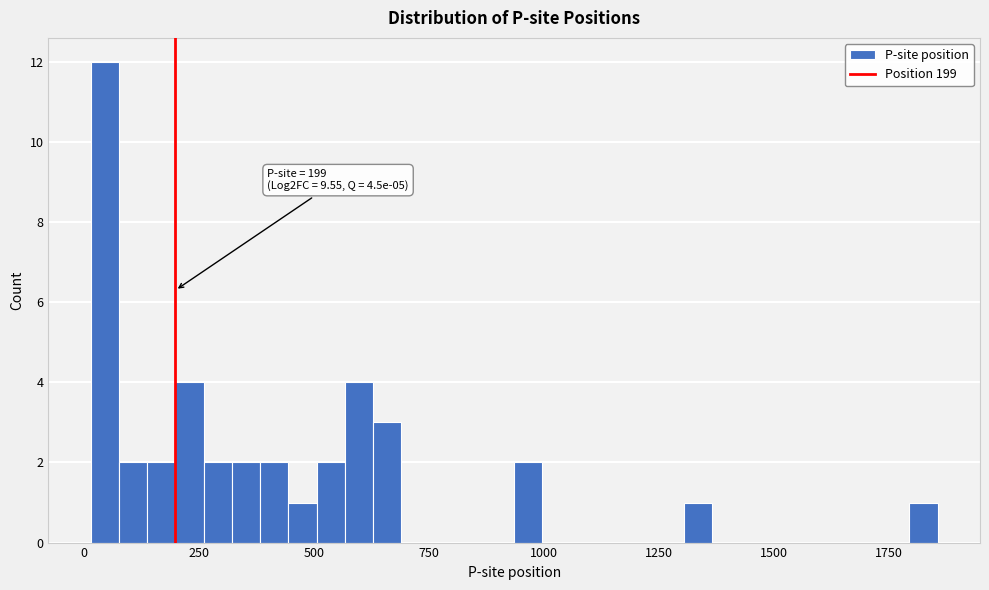

Around what value on the x-axis is the tallest bar? Give the approximate position of its centre, as read against the axis.

50